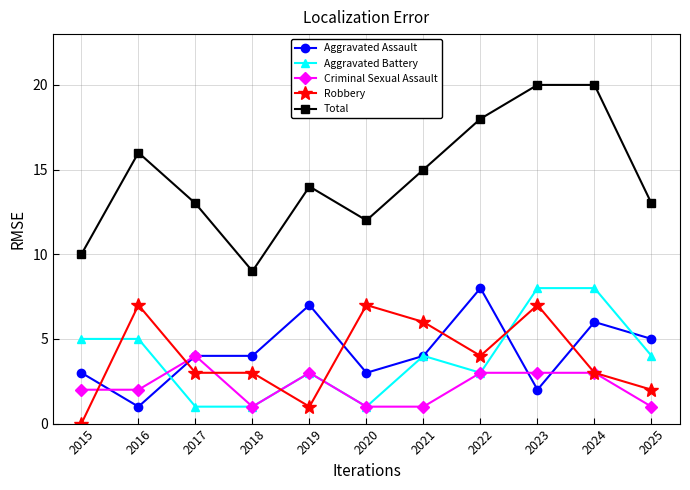

What is the maximum value shown in the chart?

20